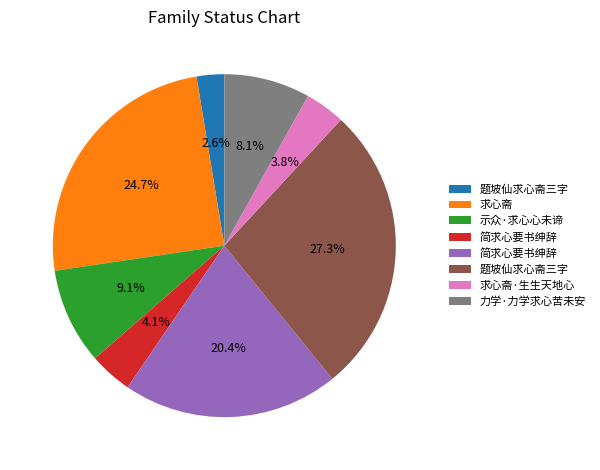

Does any single category account for the majority?

No